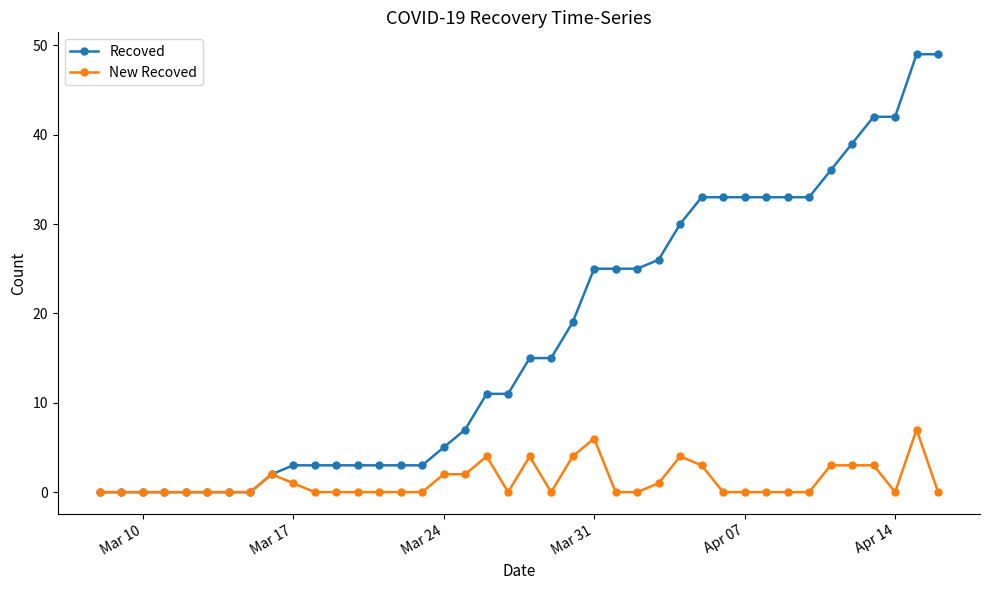

Which series has the widest spread of values?

Recoved